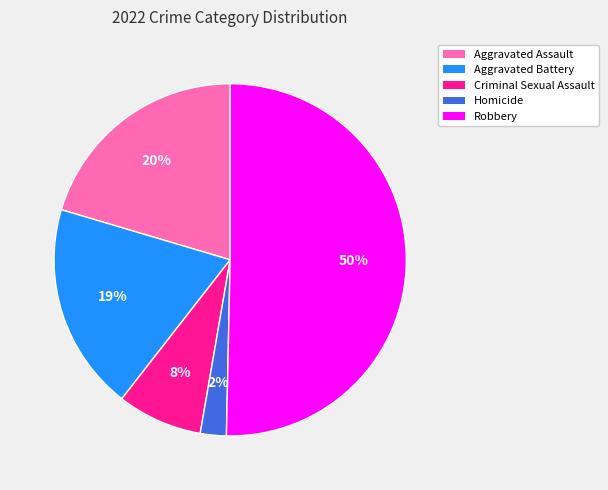

Count the number of slices in the pie.

5